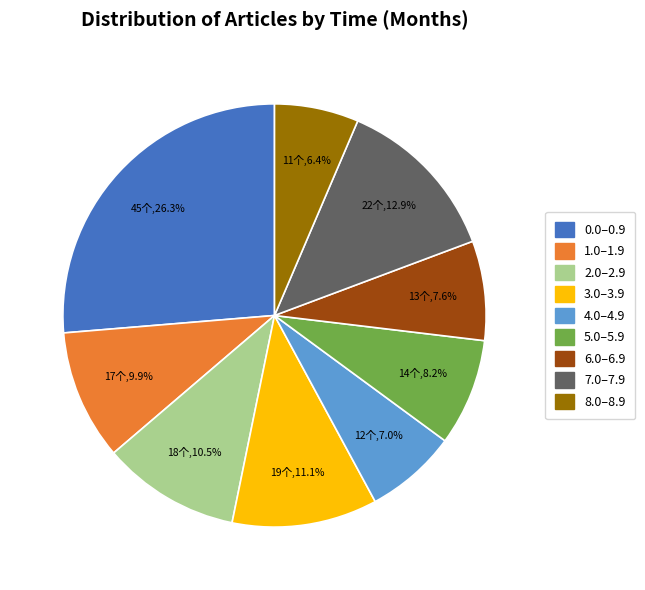

To the nearest percent, what is the average slice percentage?

11%